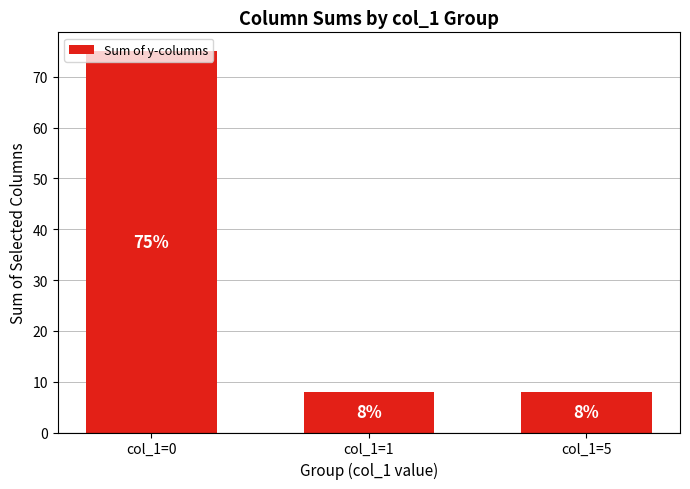

The value at col_1=5 is 4. True or false?

False